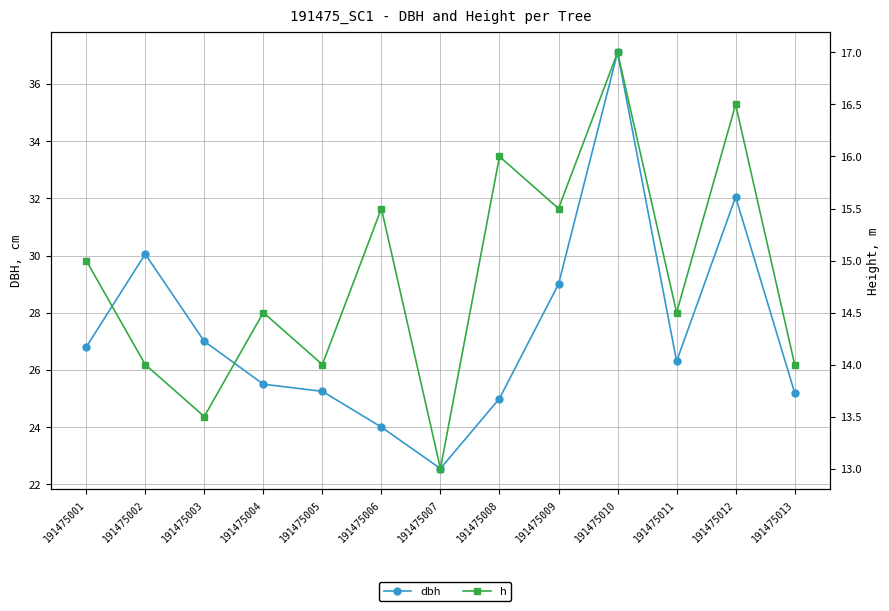

Does the chart have visible grid lines?

Yes